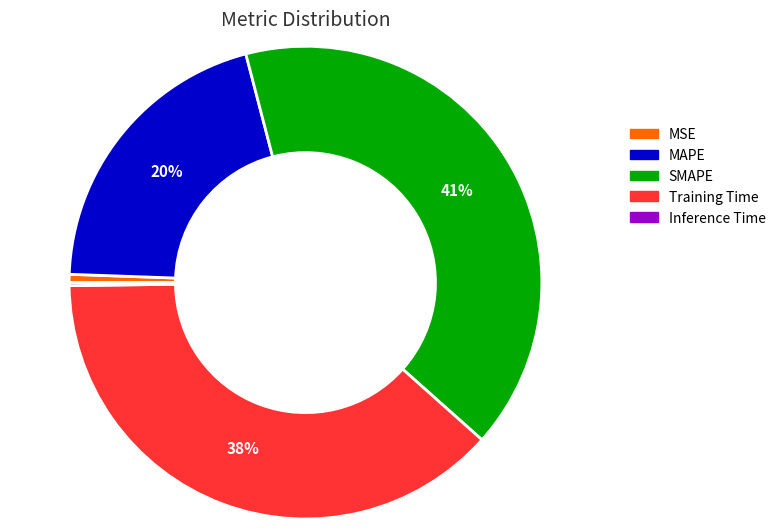

Do MSE and Training Time together represent more than half of the pie?

No